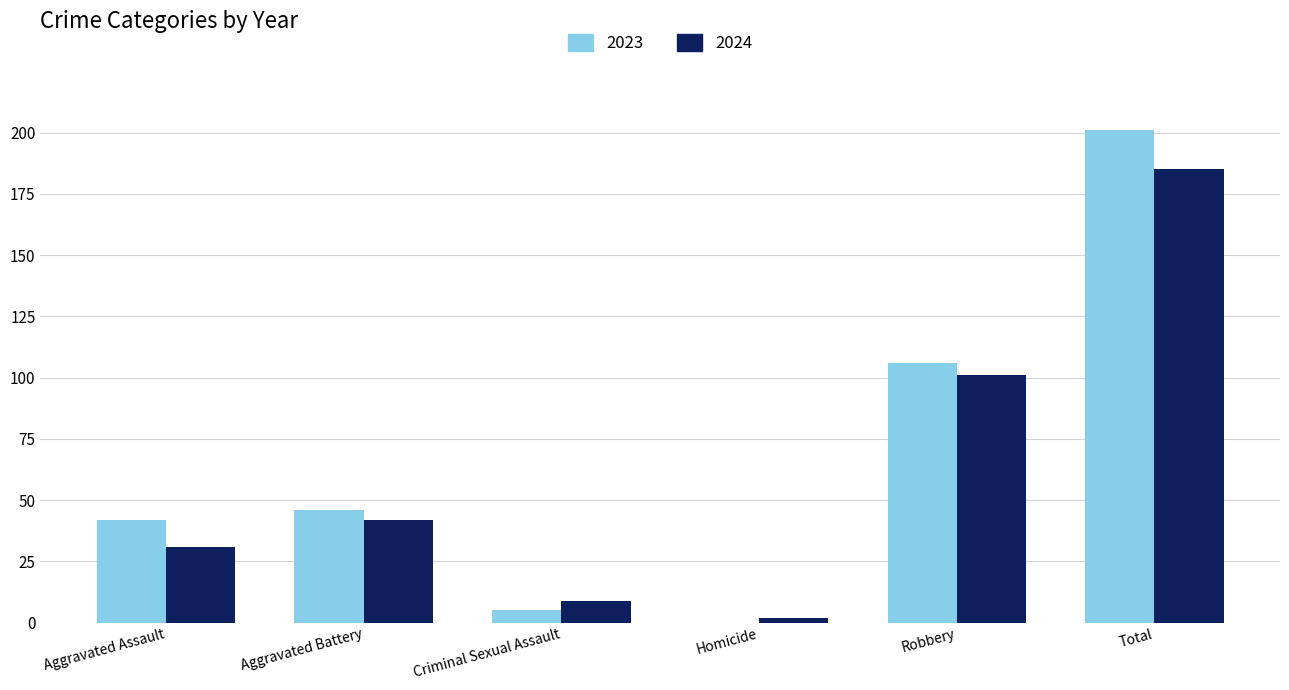

Reading right to left, list all the values displayed in this chart.

2023: Total=201	Robbery=106	Homicide=0	Criminal Sexual Assault=5	Aggravated Battery=46	Aggravated Assault=42
2024: Total=185	Robbery=101	Homicide=2	Criminal Sexual Assault=9	Aggravated Battery=42	Aggravated Assault=31